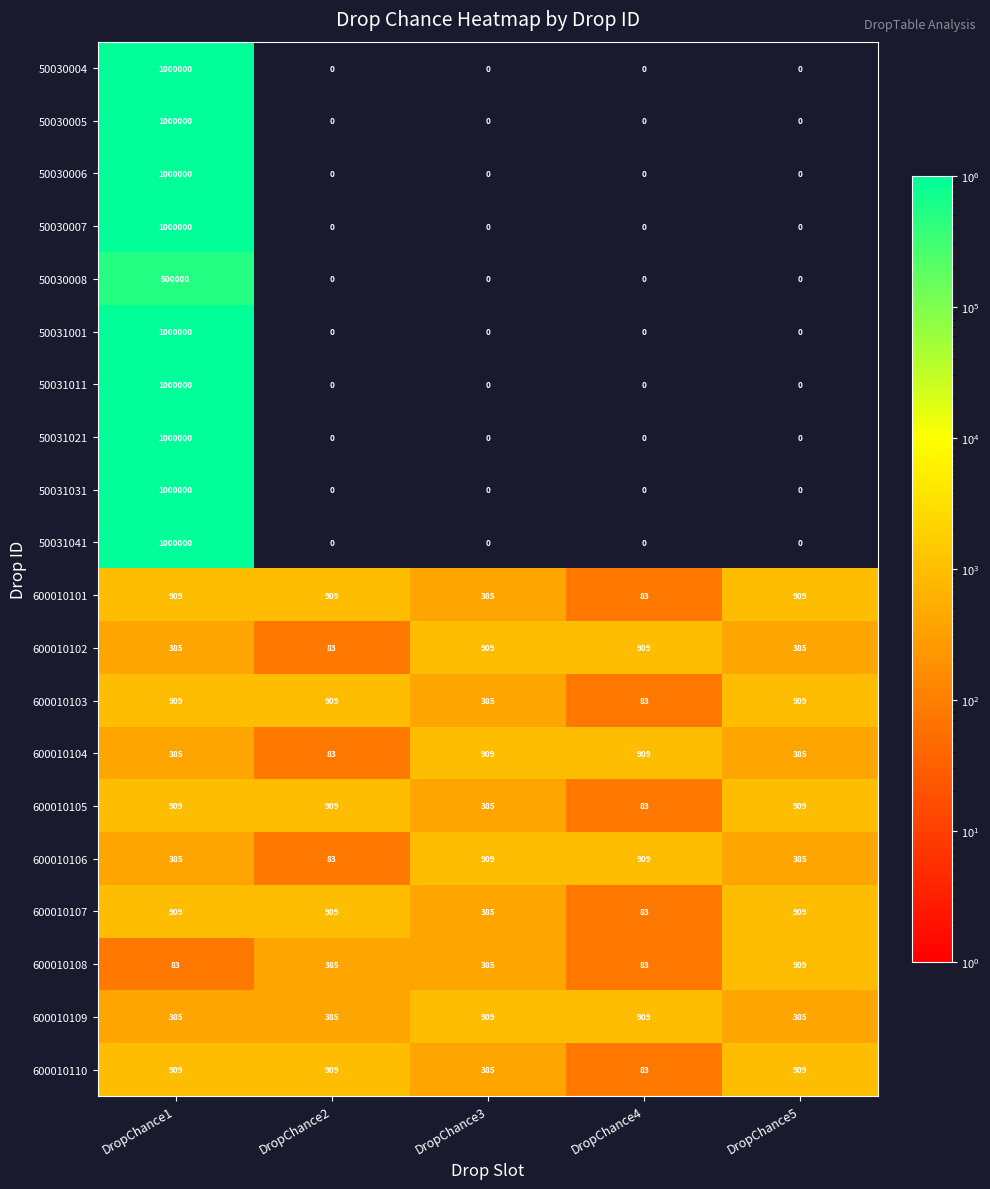

The 50030005 series shows 0 at DropChance2. True or false?

True